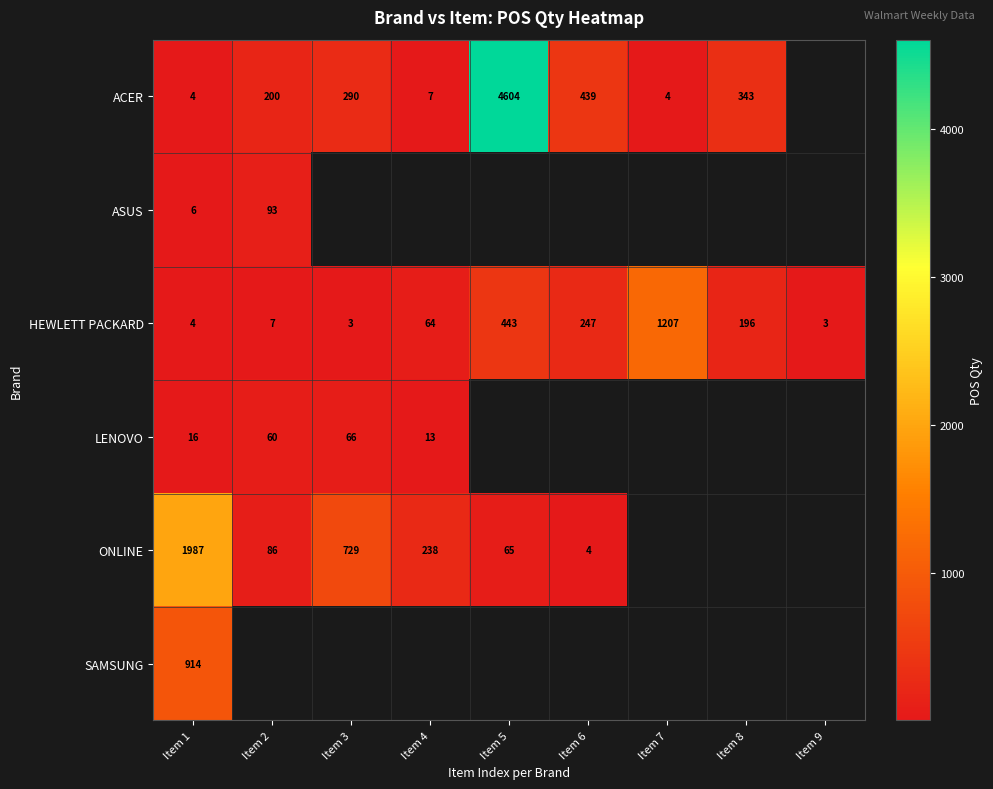

What is the total value across all series at Item 1?

2931